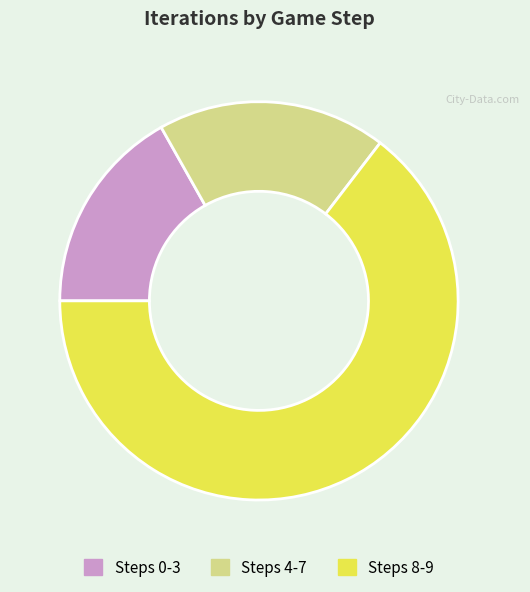

Is it true that Steps 0-3 is 17% of the pie?

True